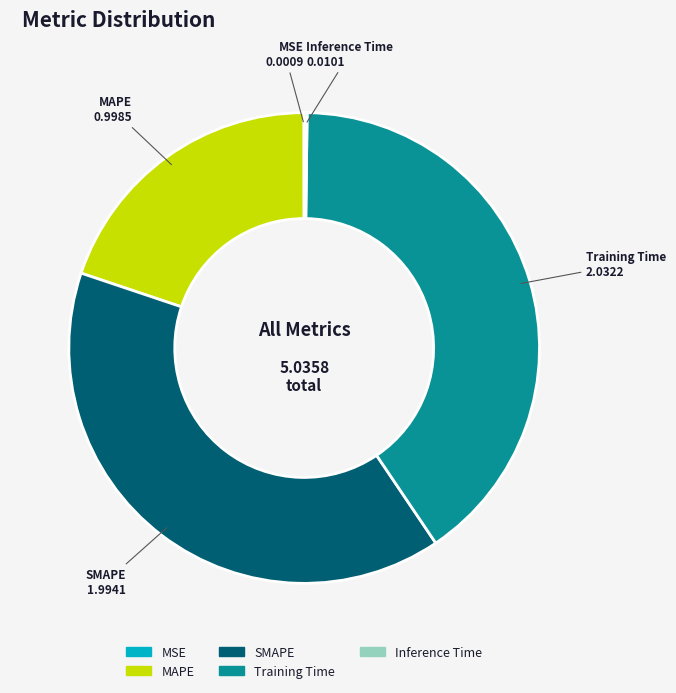

What is the largest slice in the pie chart?

Training Time